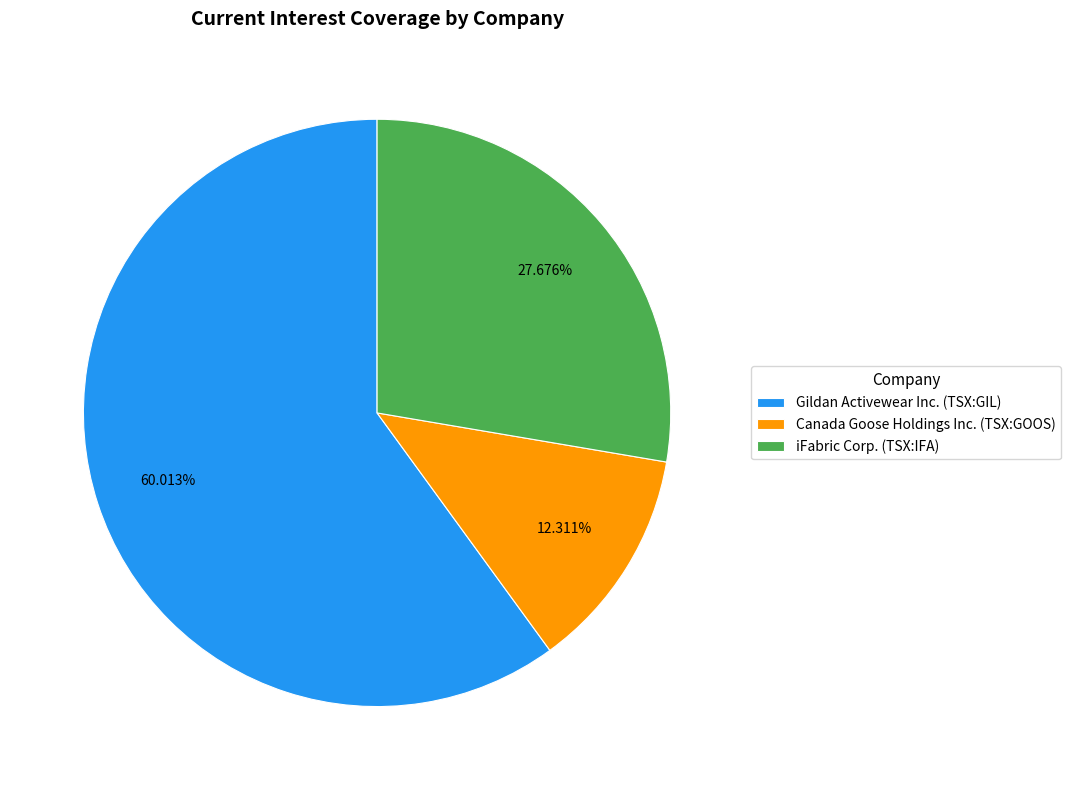

Which category has the biggest portion of the pie?

Gildan Activewear Inc. (TSX:GIL)